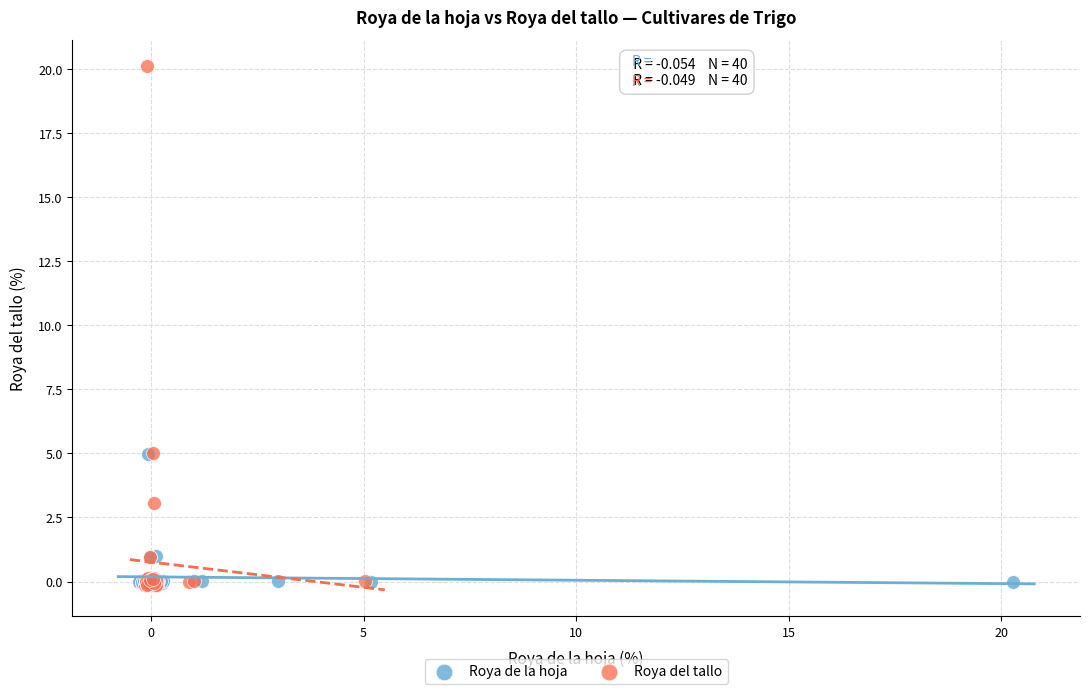

Which series has the widest spread of Y values?

Roya del tallo